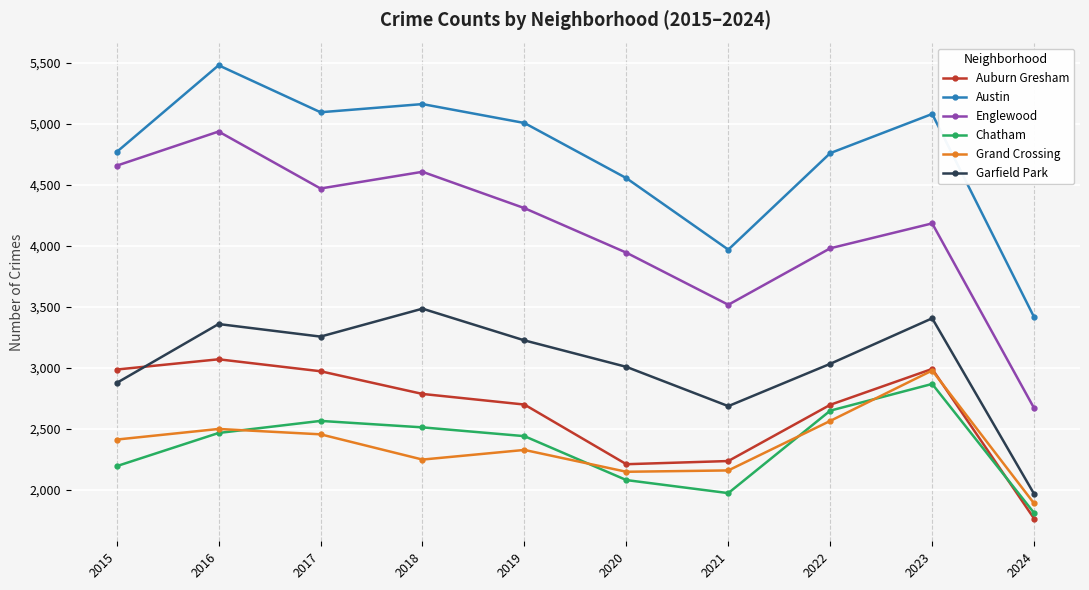

Rank the series by their maximum value, from highest to lowest.

Austin, Englewood, Garfield Park, Auburn Gresham, Grand Crossing, Chatham